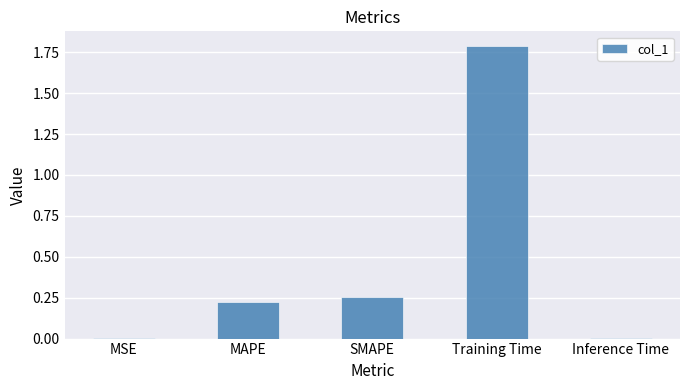

How many series are shown in this chart?

1